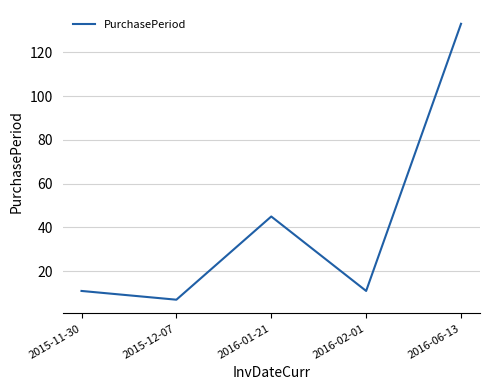

What is the difference between the second highest and second lowest values?

34